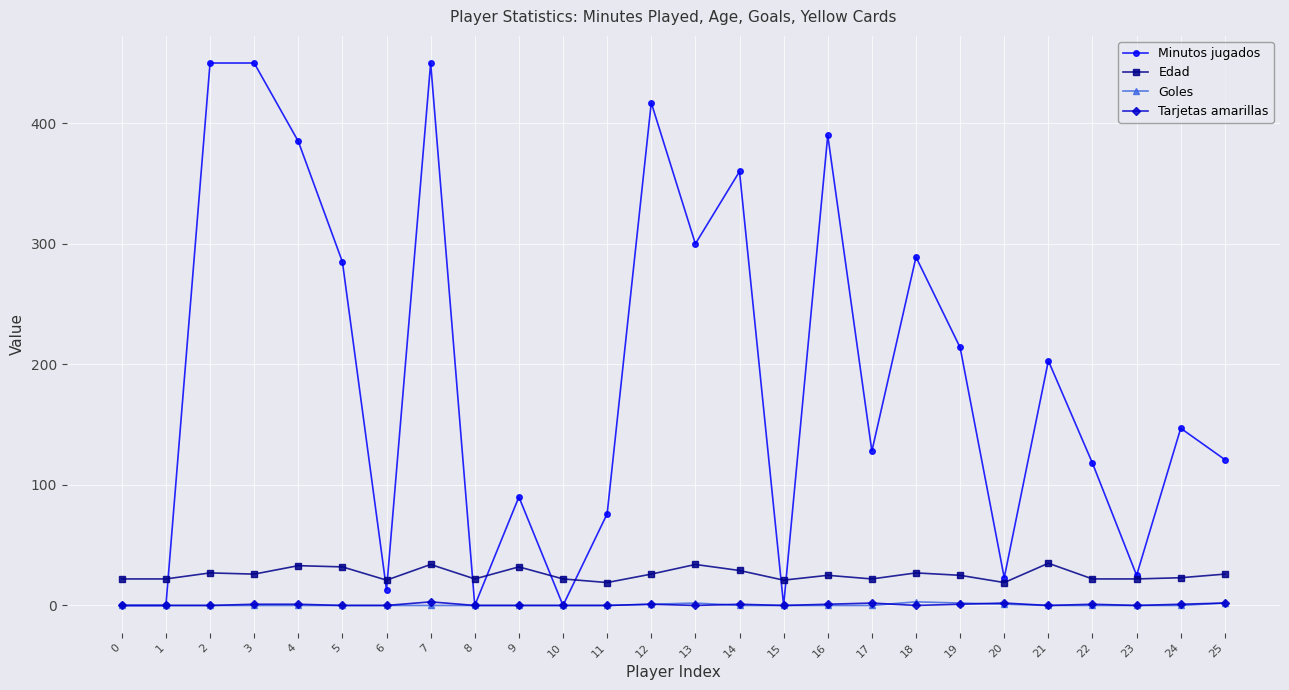

True or false: Tarjetas amarillas has more than 2 interior local peaks.

True